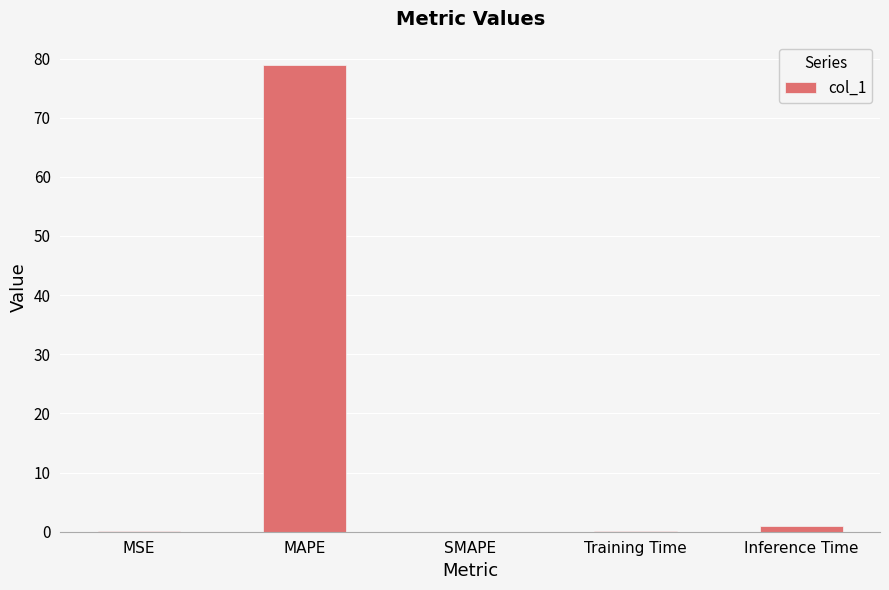

What is the approximate value at MAPE?

78.9